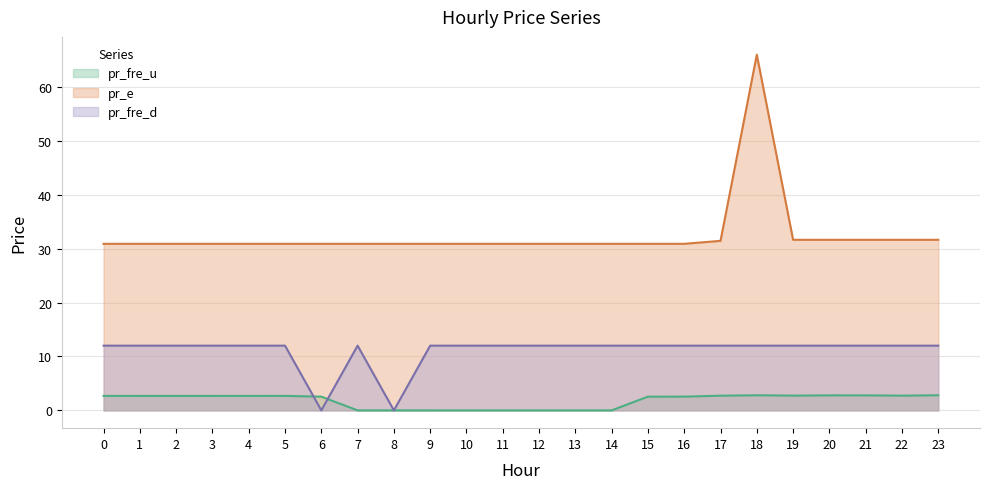

What is the sum of the pr_fre_u values at 7 and 21?

2.8